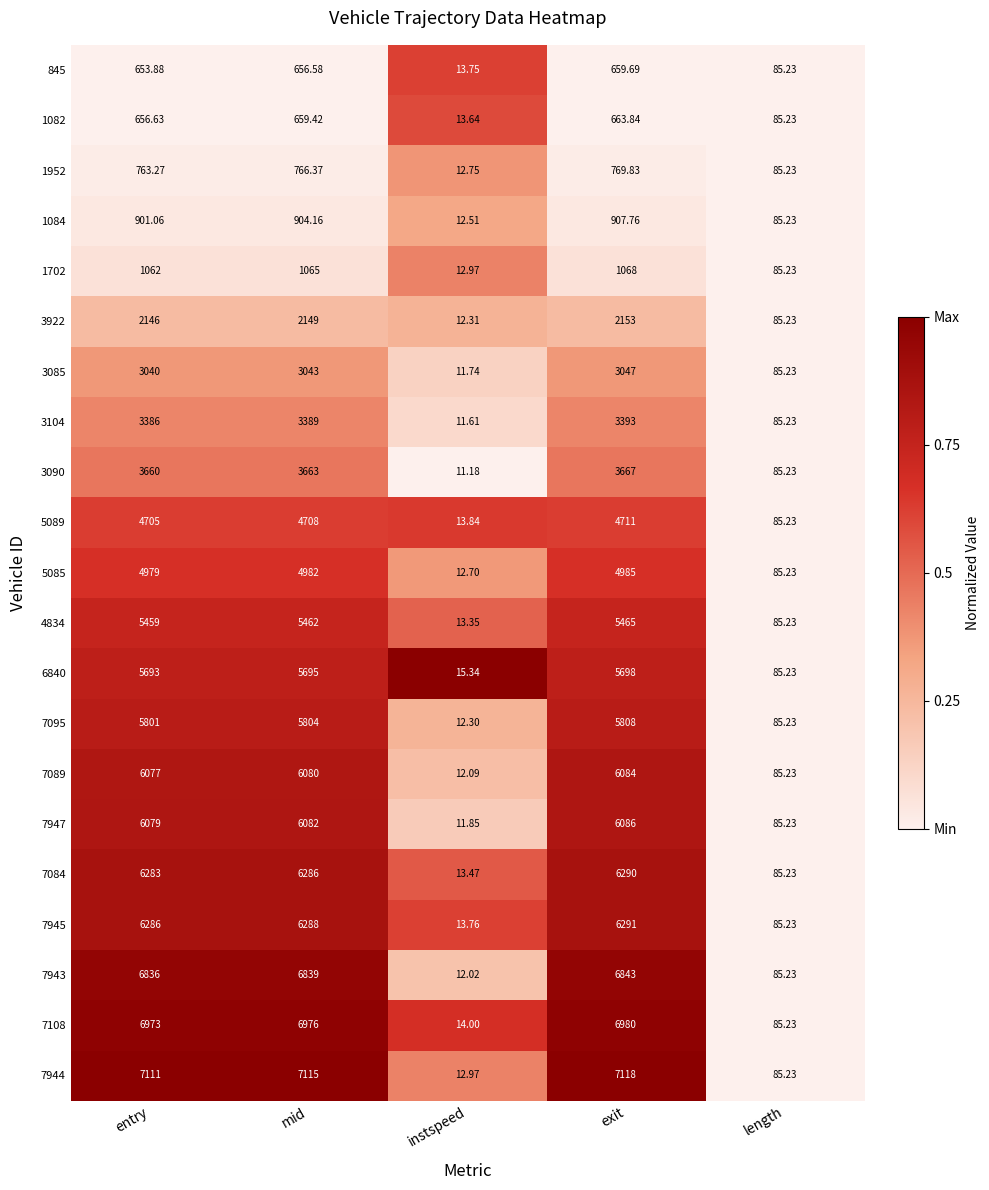

Where is 3085 nearest to the value 1529?

length